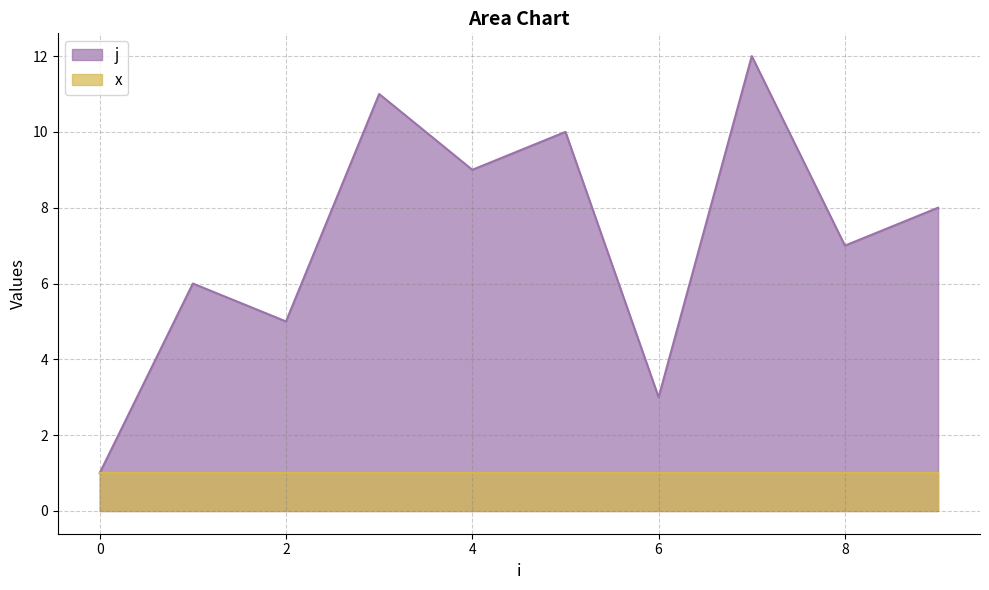

True or false: the data shows 8 at 9.

True